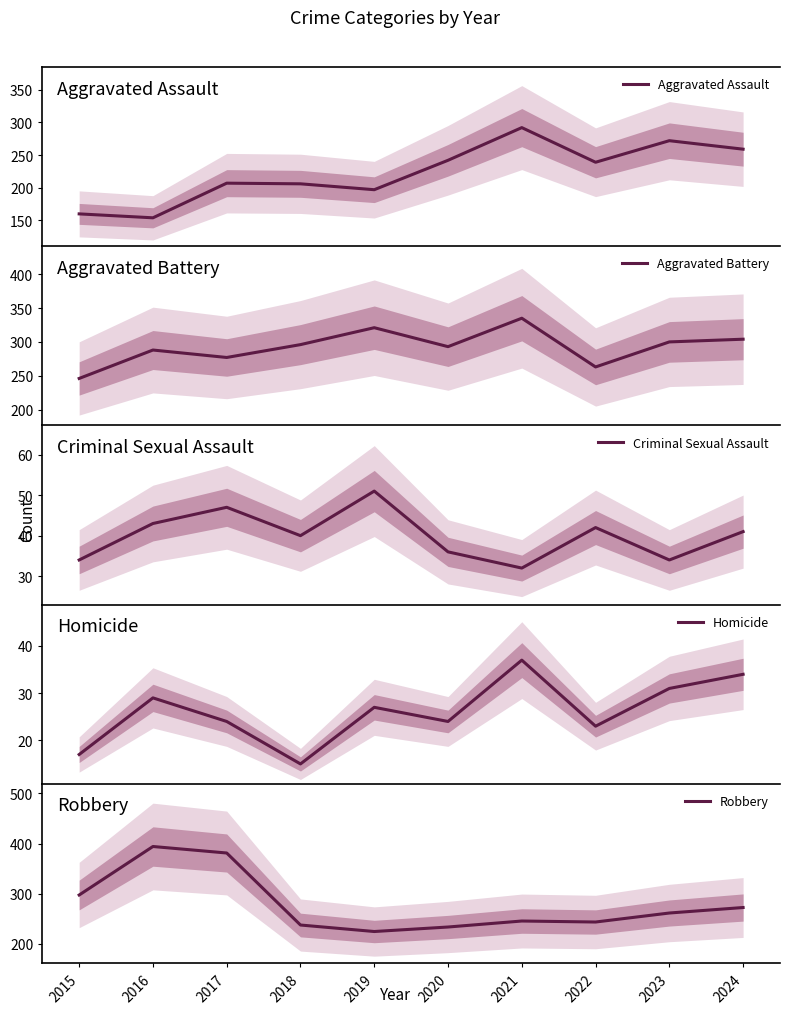

What is the minimum value shown in the chart?

15